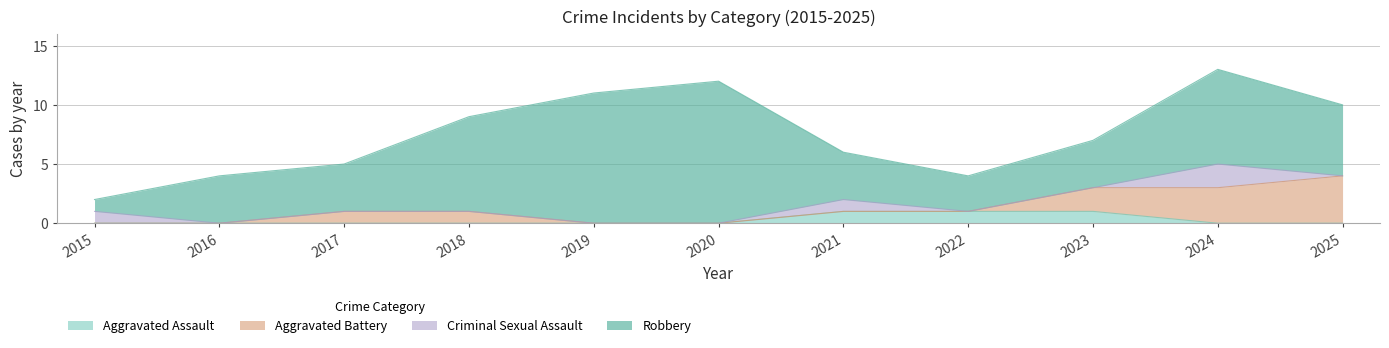

What is the total value across all series at 2016?

4